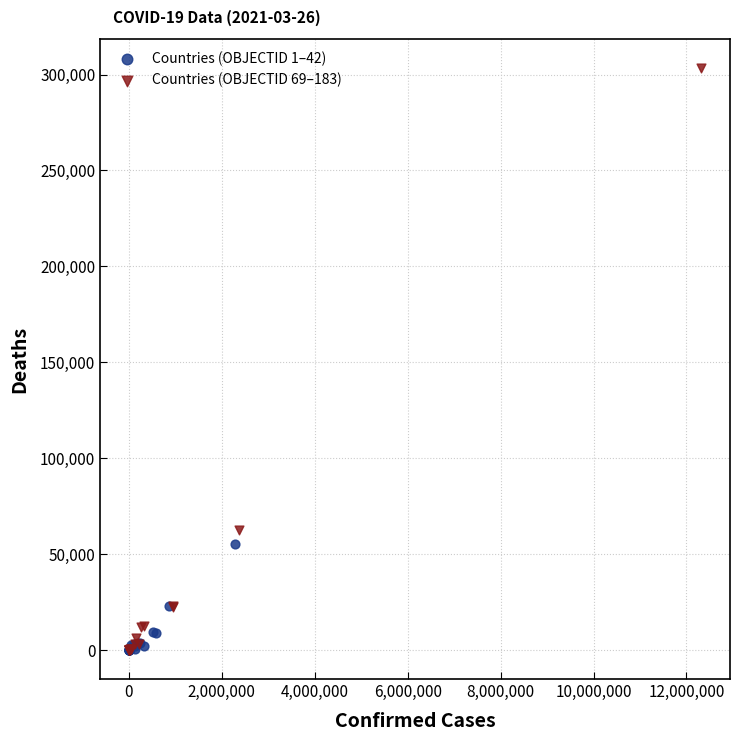

Which series contains the highest Y value?

Countries (OBJECTID 69–183)